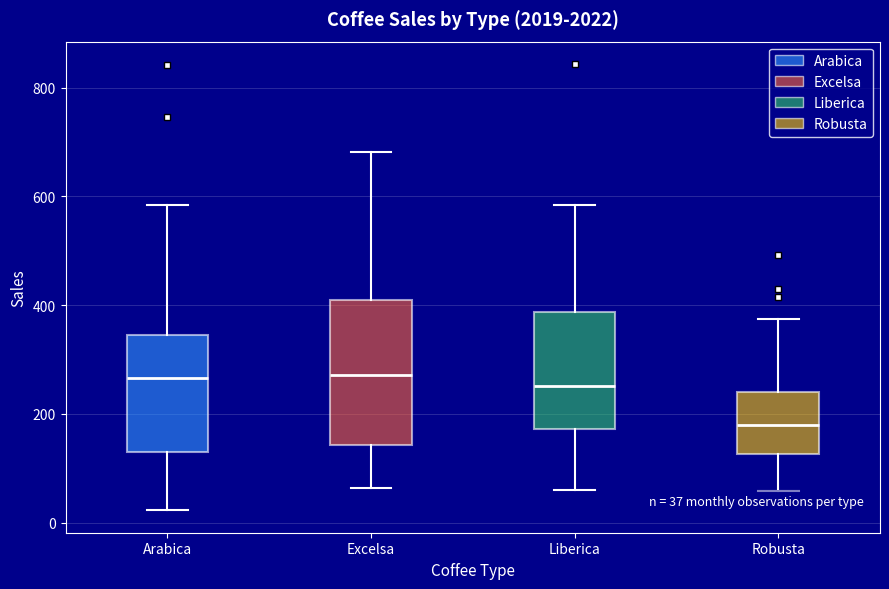

Comparing the boxes themselves (not the whiskers), which one is the tallest?

Excelsa